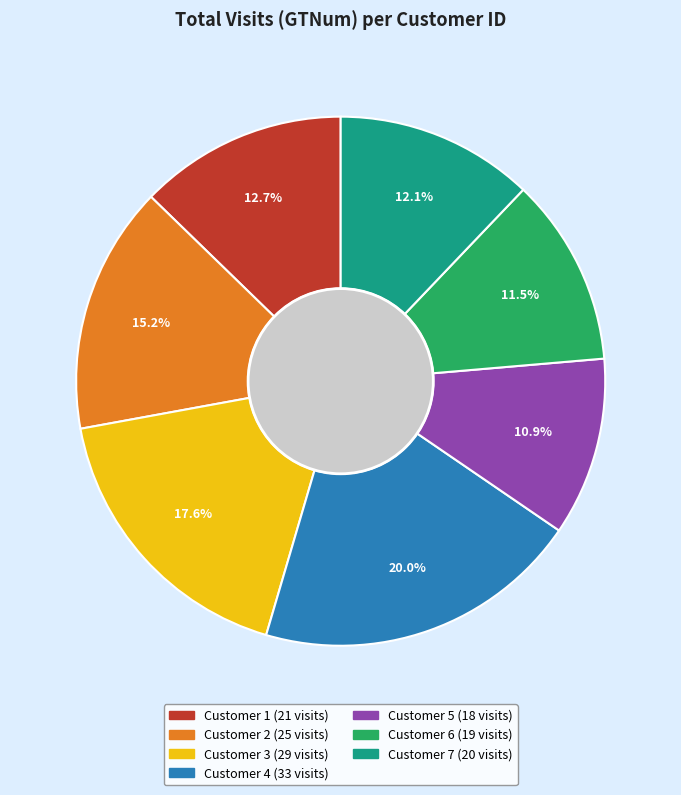

Does any single category account for the majority?

No